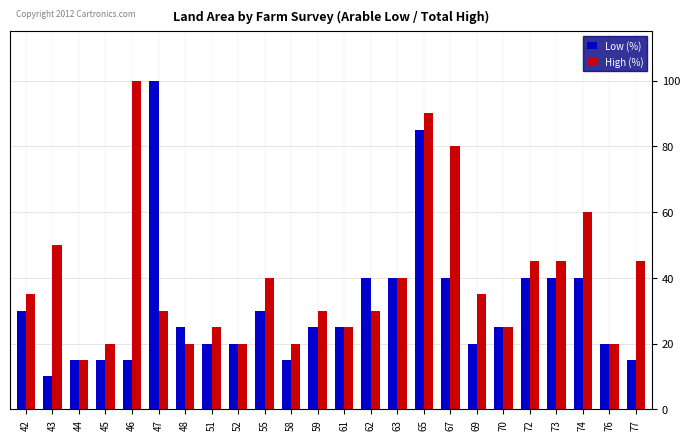

At 48, list the series in order from largest to smallest.

Low (%), High (%)